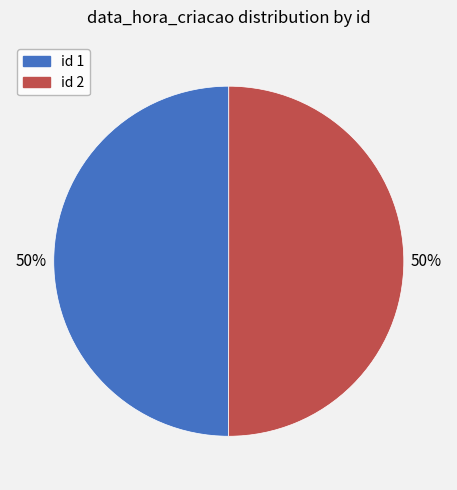

To the nearest percent, what is the average slice percentage?

50%